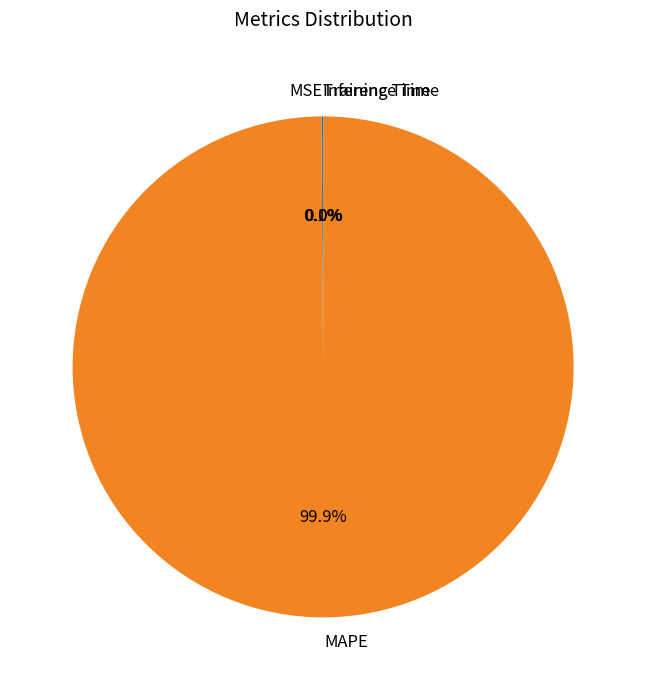

Does MAPE represent more than half of the total?

Yes